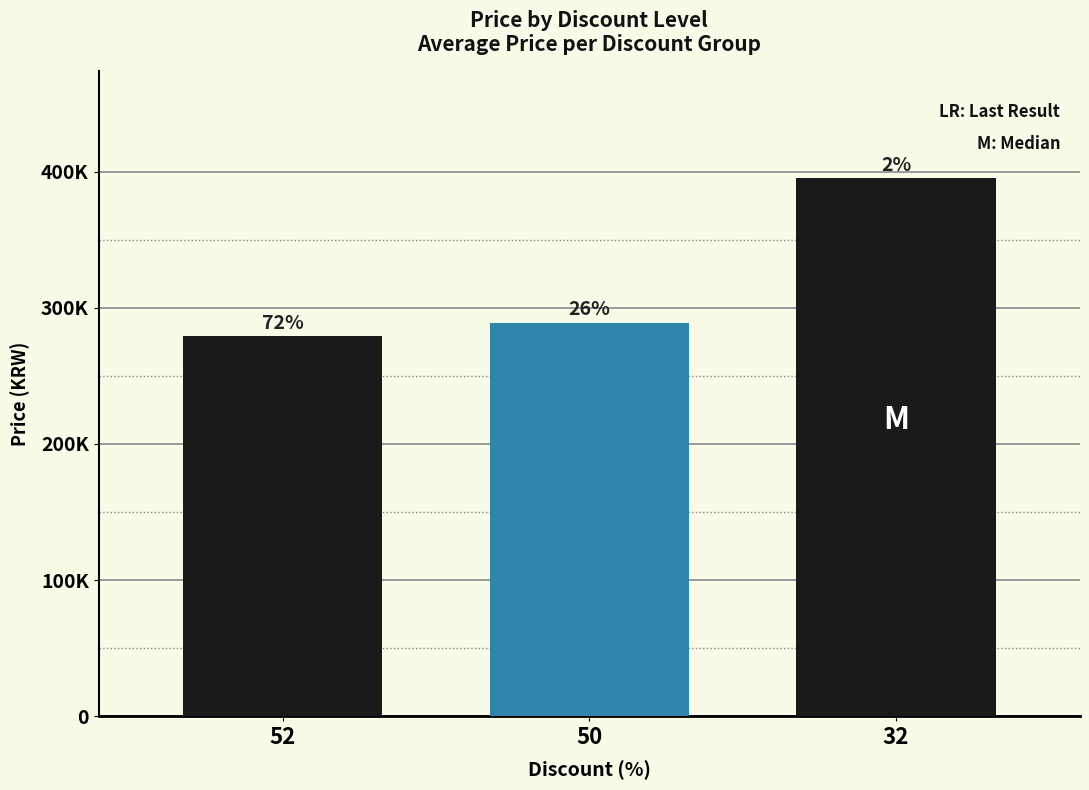

Rank the categories by value from lowest to highest.

52, 50, 32